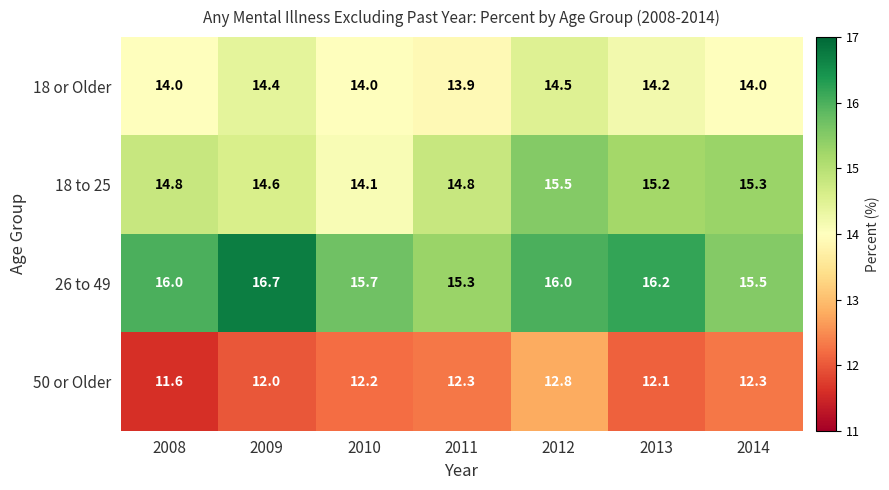

Reading left to right, what are all the values shown in this chart?

18 or Older: 14.0	14.4	14.0	13.9	14.5	14.2	14.0
18 to 25: 14.8	14.6	14.1	14.8	15.5	15.2	15.3
26 to 49: 16.0	16.7	15.7	15.3	16.0	16.2	15.5
50 or Older: 11.6	12.0	12.2	12.3	12.8	12.1	12.3